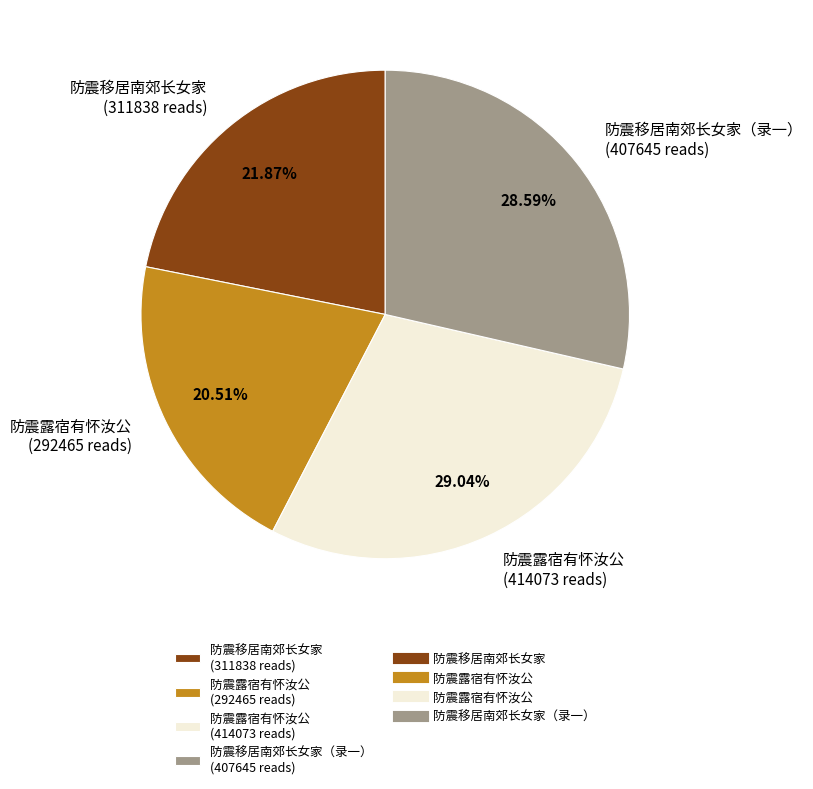

Which has a higher value, 防震移居南郊长女家 (311838 reads) or 防震露宿有怀汝公 (292465 reads)?

防震移居南郊长女家 (311838 reads)